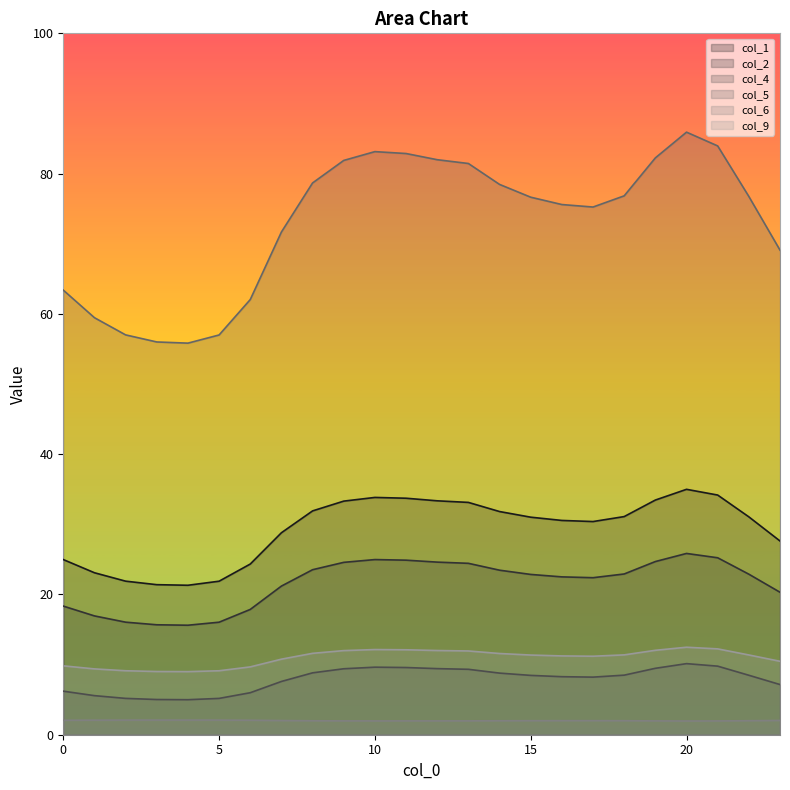

Between 10 and 19, which is larger?

10